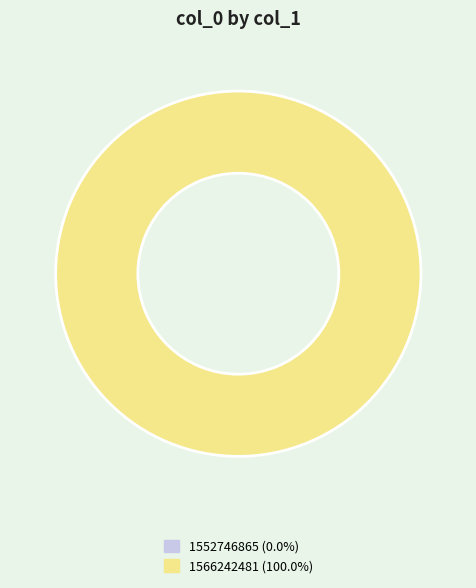

True or false: 1552746865 accounts for 0% of the total.

True